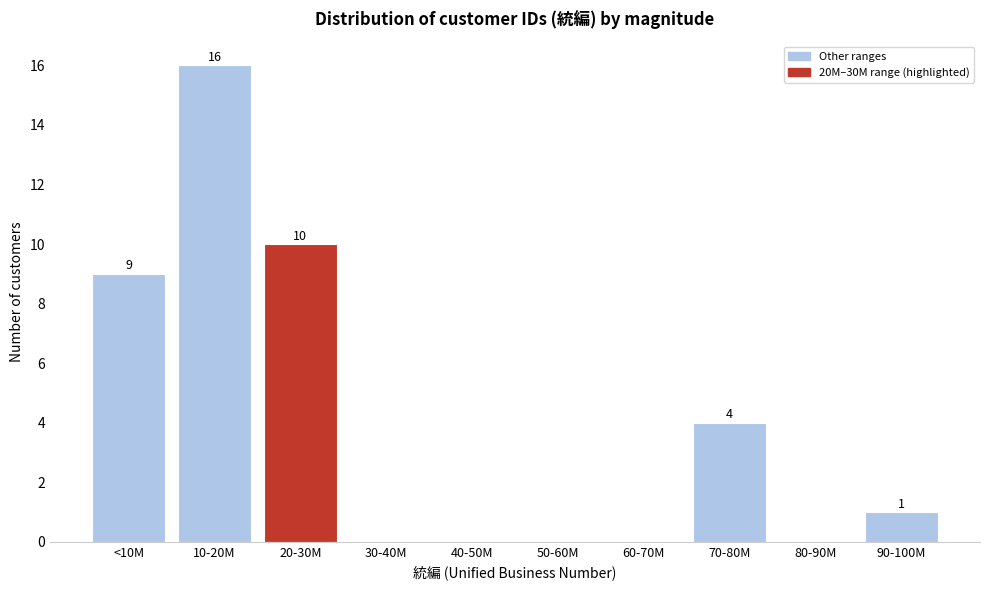

Reading left to right, what are all the values shown in this chart?

<10M=9	10-20M=16	20-30M=10	30-40M=0	40-50M=0	50-60M=0	60-70M=0	70-80M=4	80-90M=0	90-100M=1